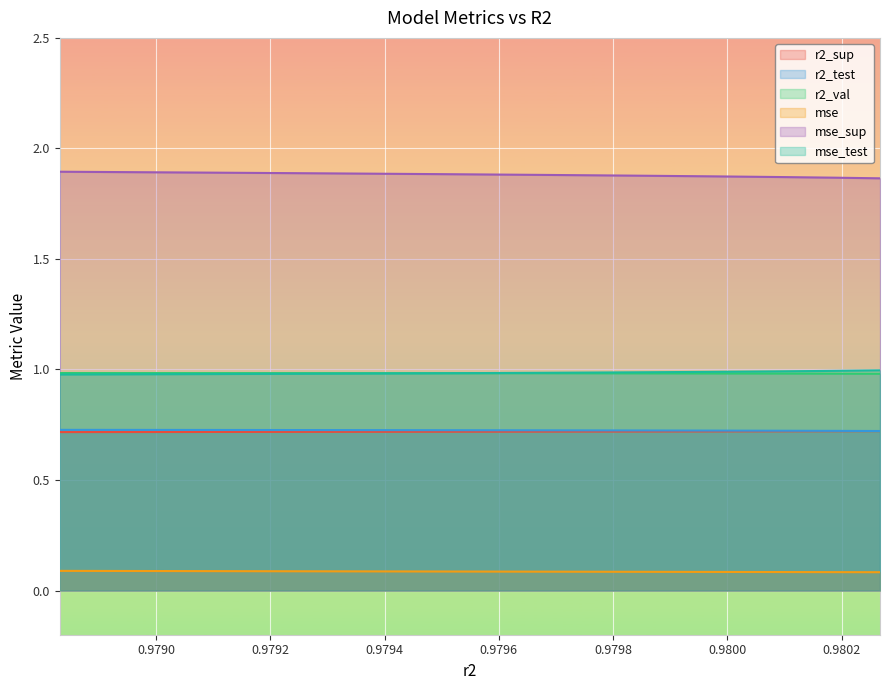

The r2_test series shows 0.4 at 0.9798336030603916. True or false?

False